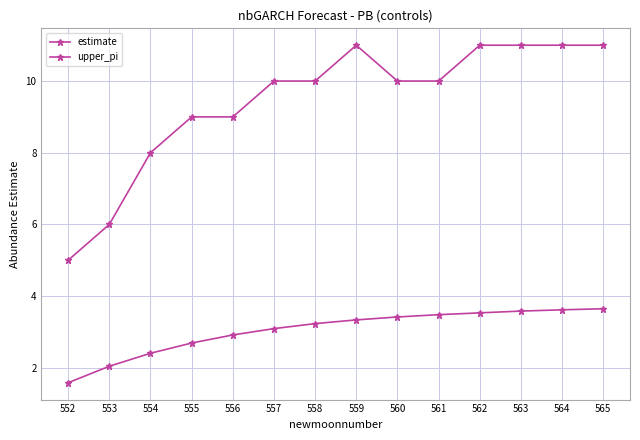

How many data points in estimate are above 3?

9